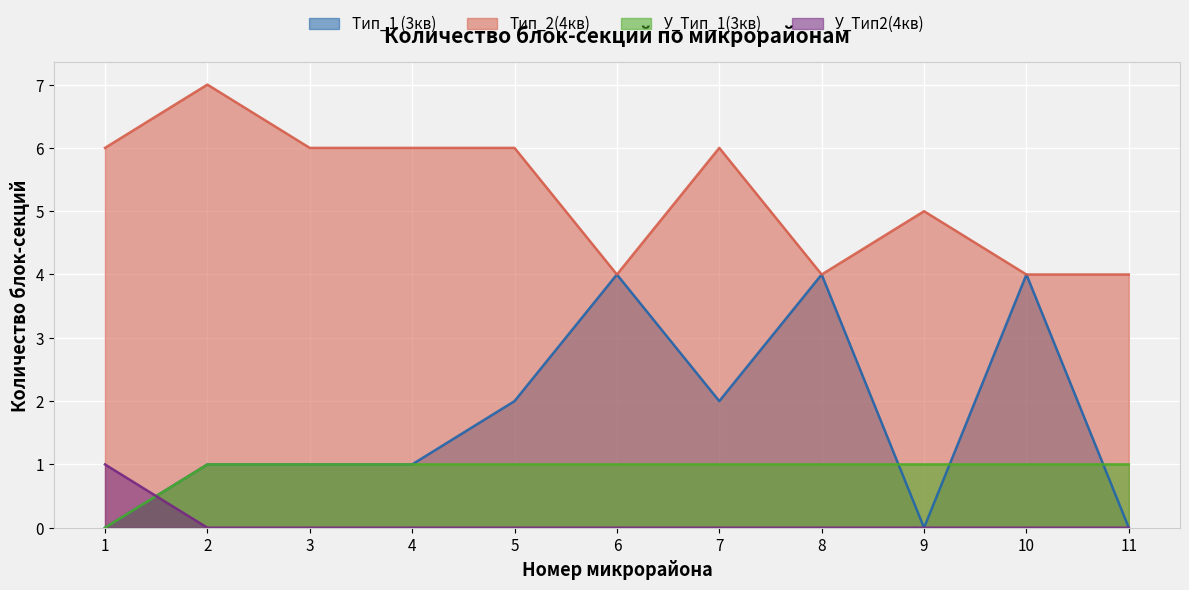

List the labels in order of Тип_1 (3кв) value, smallest first.

1, 9, 11, 2, 3, 4, 5, 7, 6, 8, 10